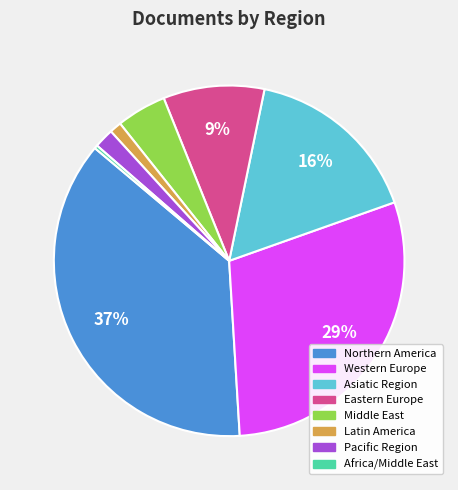

What is the largest slice in the pie chart?

Northern America